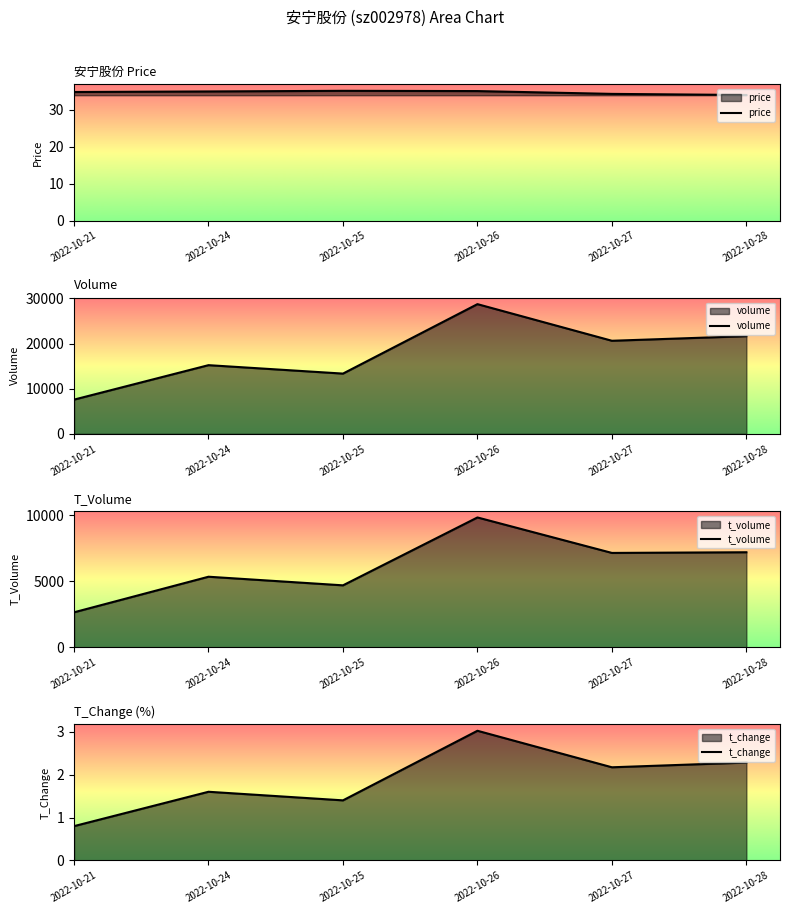

Which category has the lowest value across all series?

2022-10-21